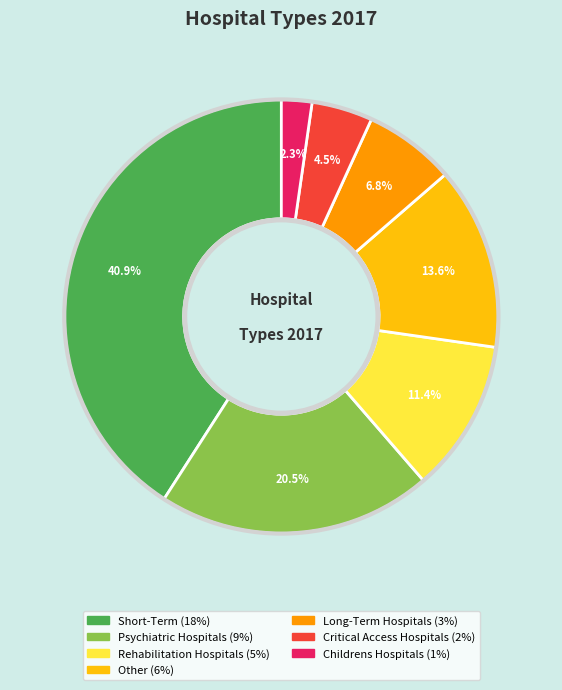

Between Short-Term and Childrens Hospitals, which is larger?

Short-Term